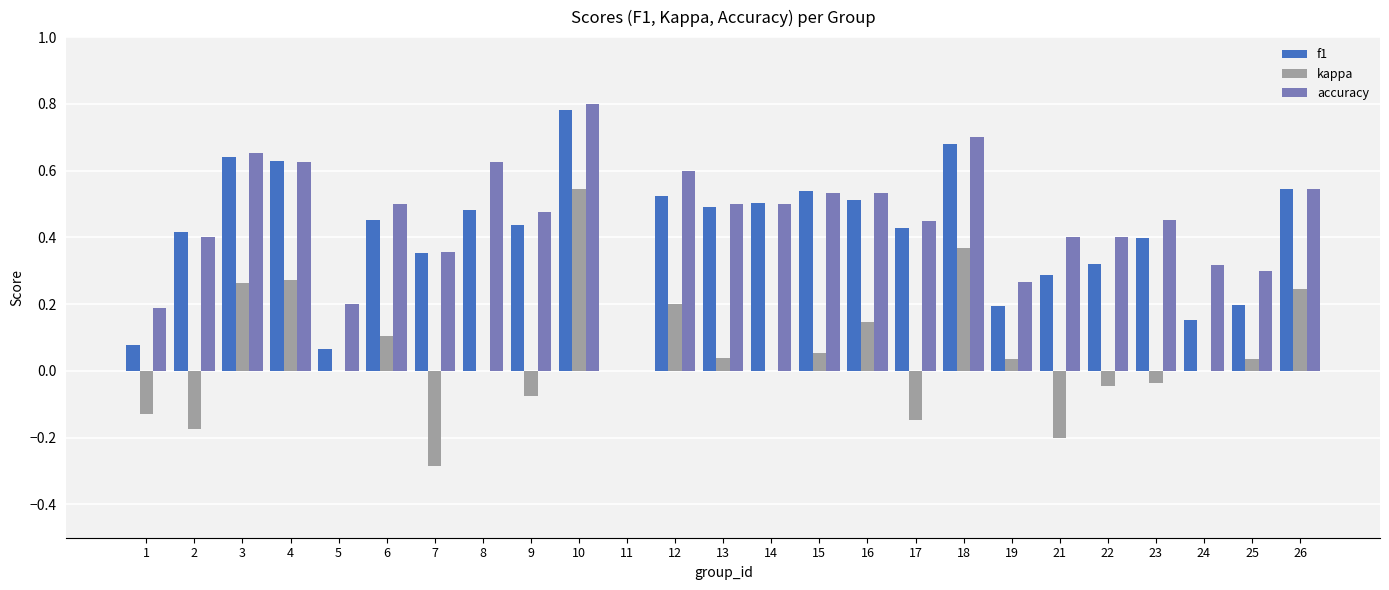

Is the value of kappa at 19 greater than the value of accuracy at 10?

No